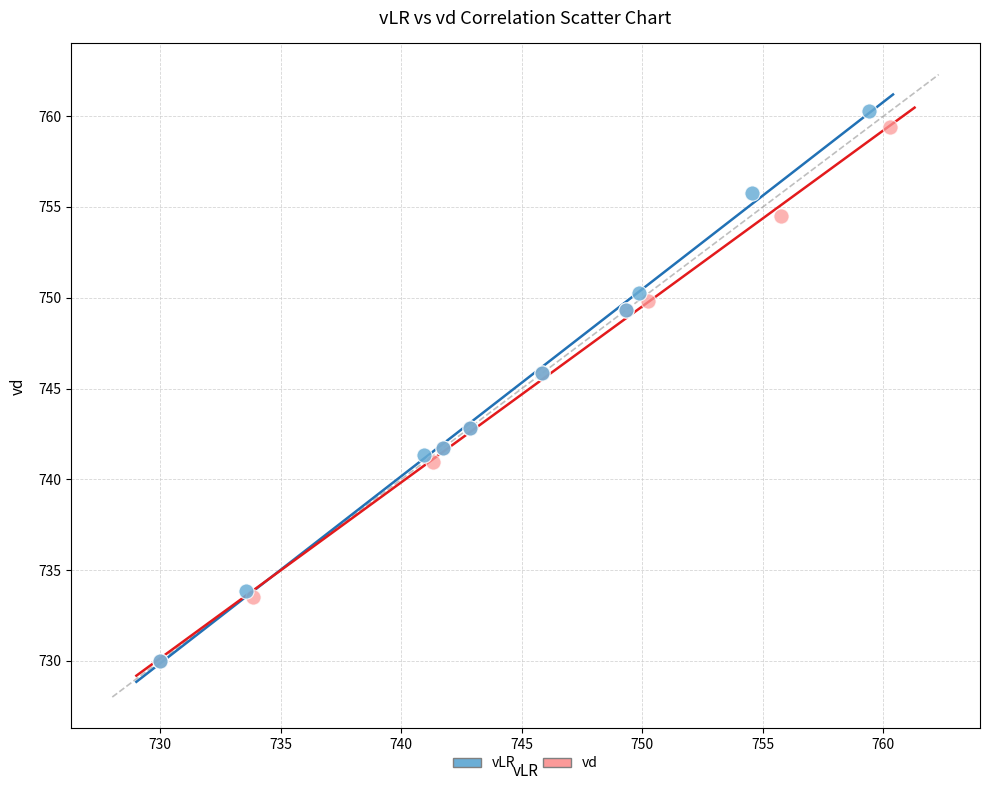

Which series has the largest Y range (max minus min)?

vLR